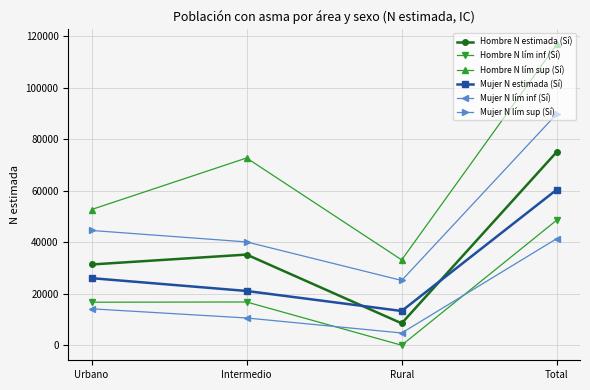

Rank the categories by Hombre N estimada (Sí) value from highest to lowest.

Total, Intermedio, Urbano, Rural